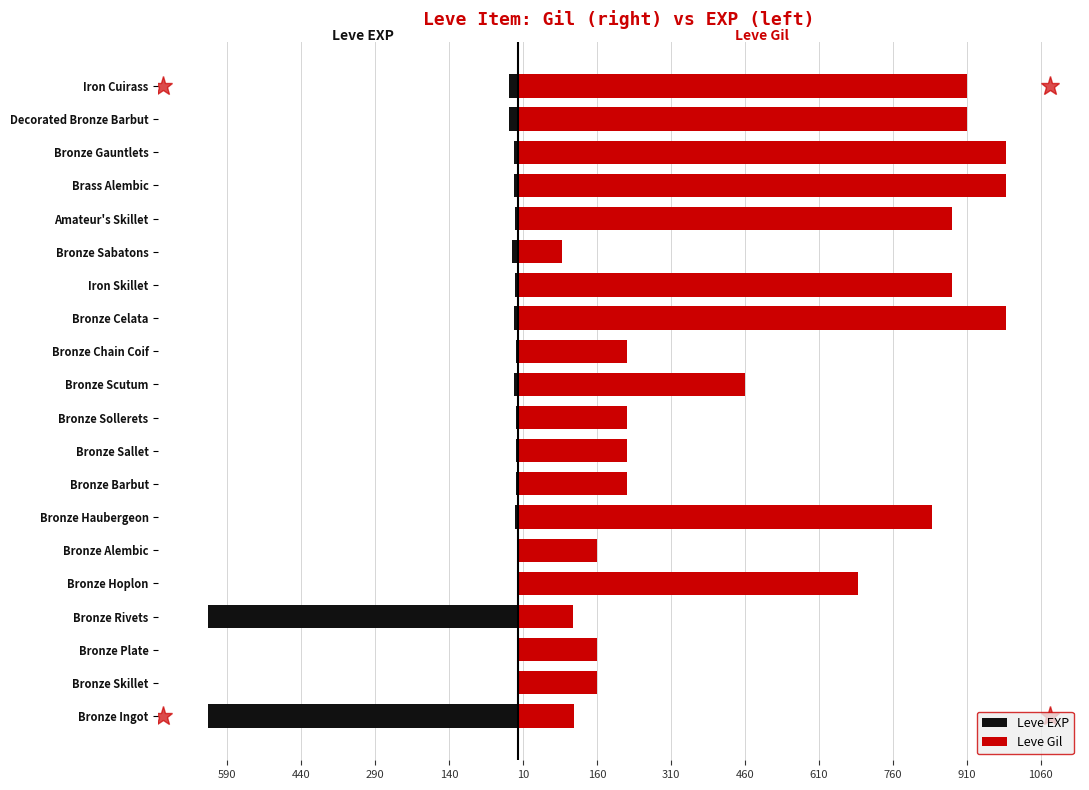

What is the lowest value of the Leve Gil series?

90